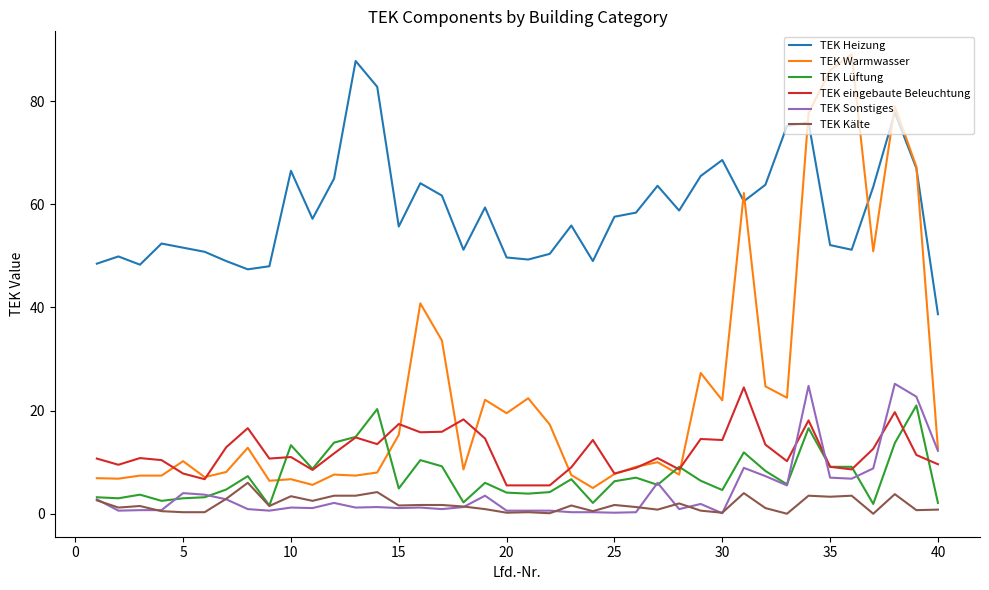

Which series has the largest total across all categories?

TEK Heizung